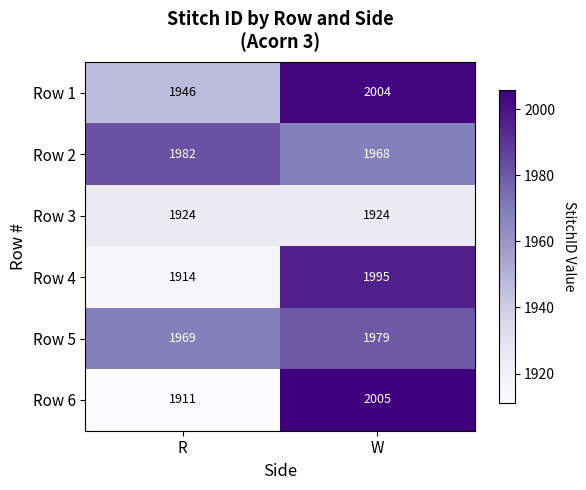

Where is Row 1 nearest to the value 1975?

R